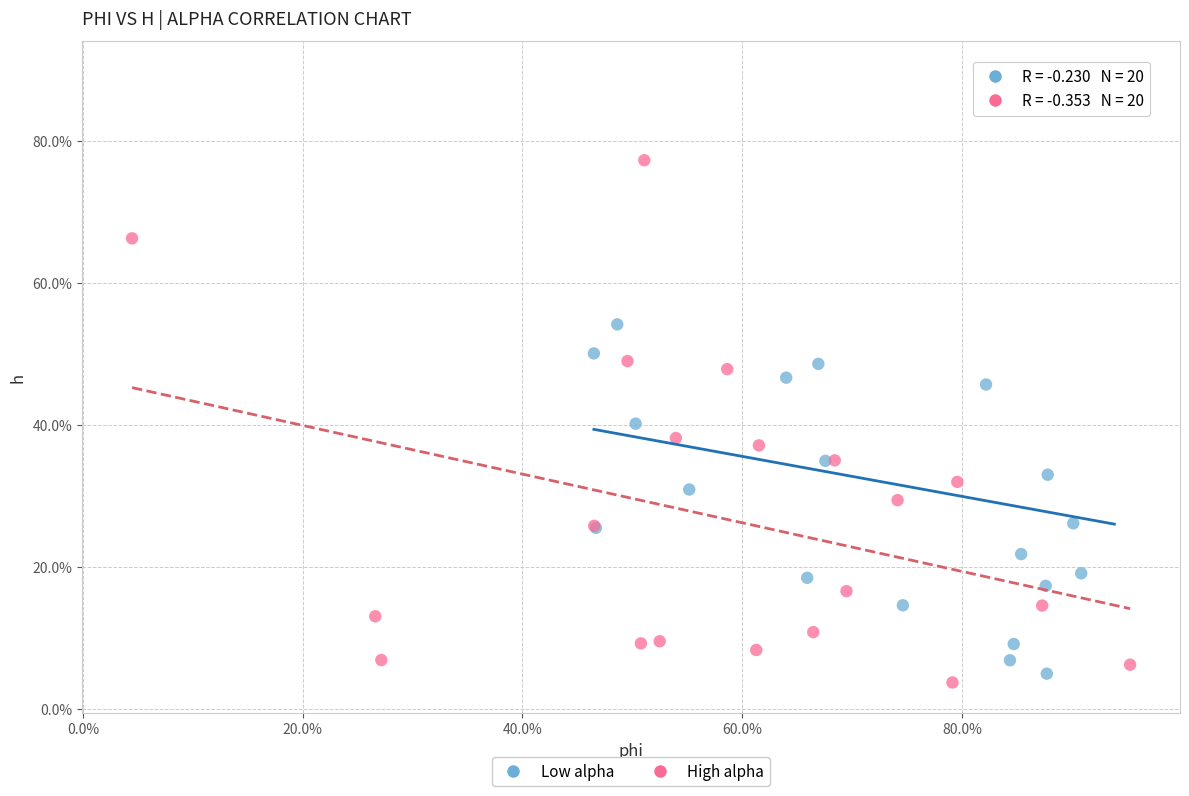

Which series has the widest spread of Y values?

Low alpha